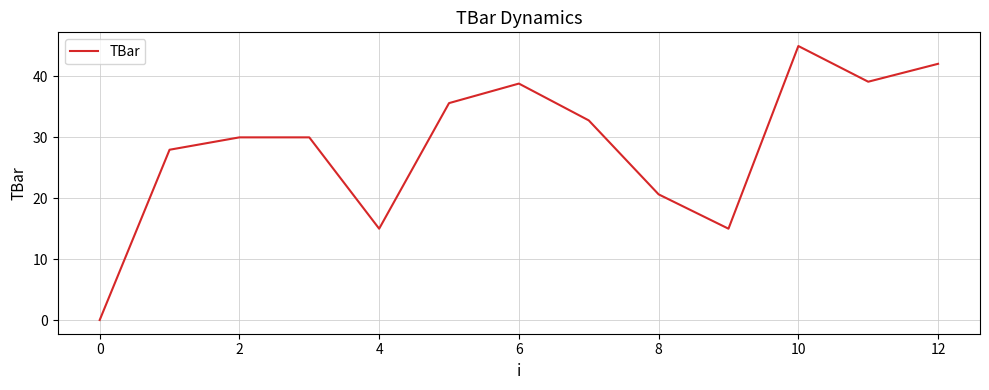

What is the greatest value displayed?

45.0